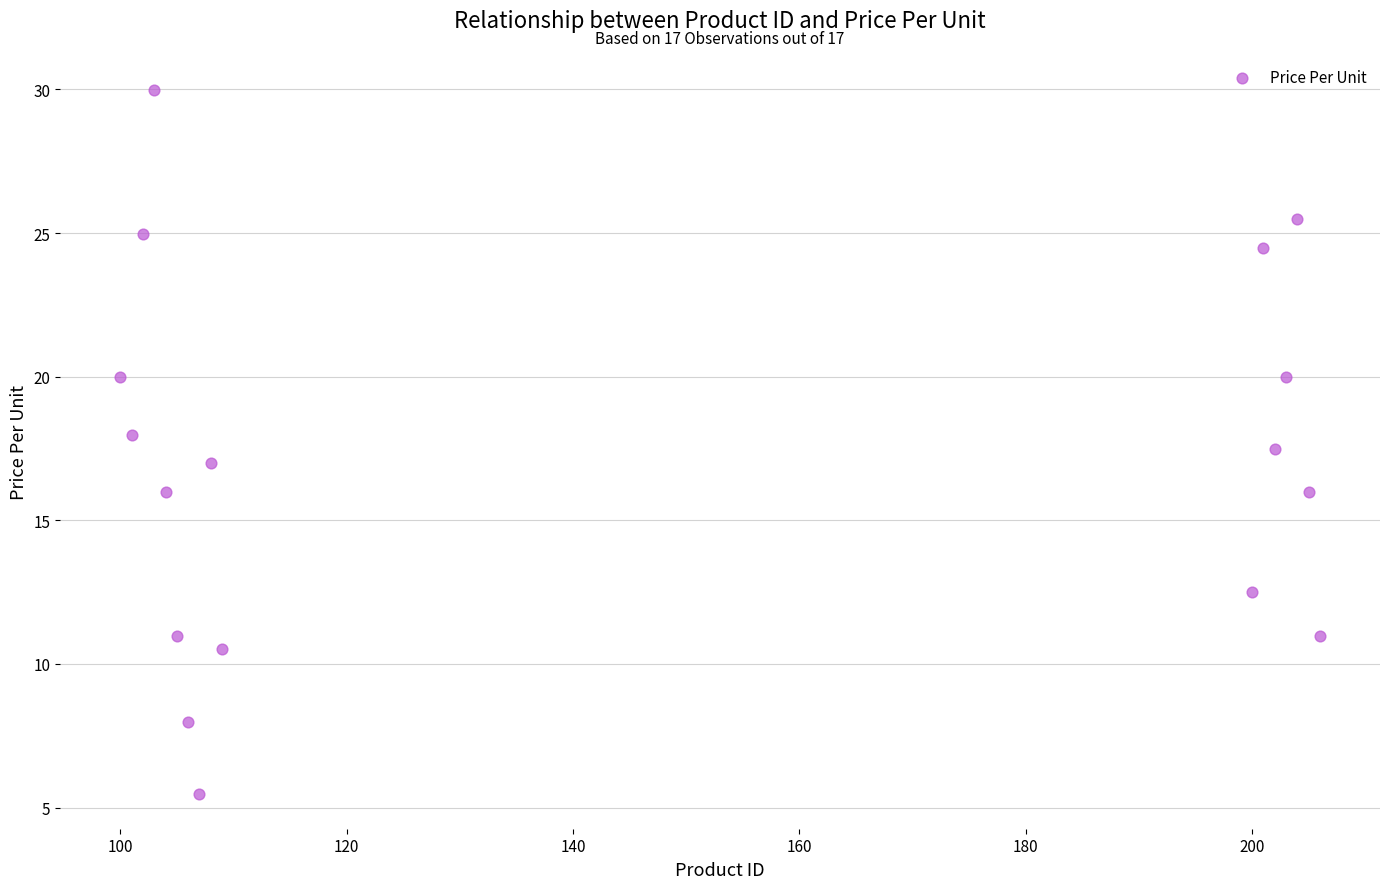

What is the range of X values (max minus min)?

106.0